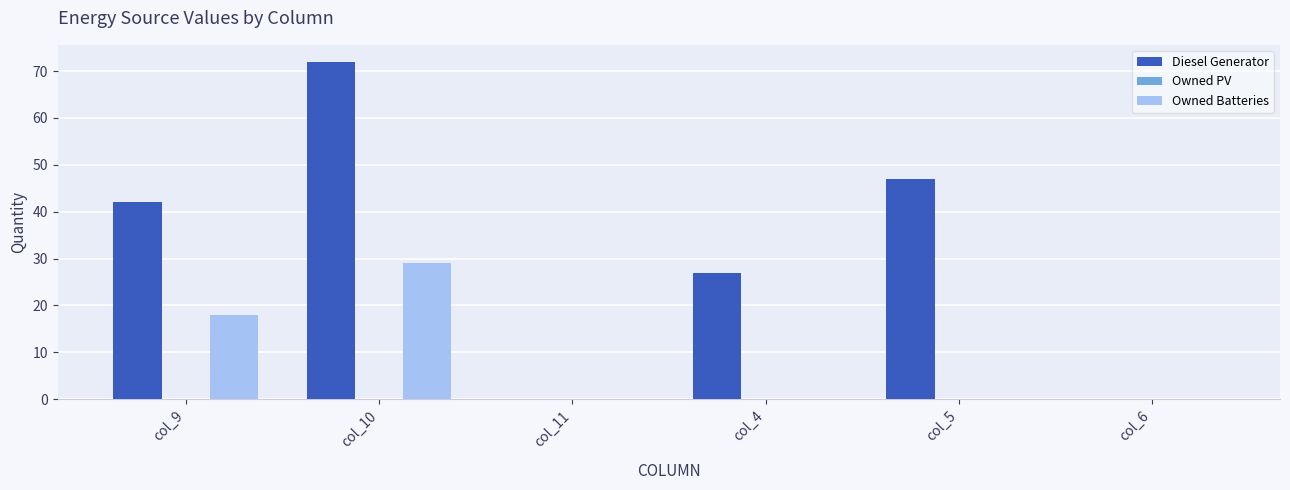

What is the sum of all Diesel Generator values?

188